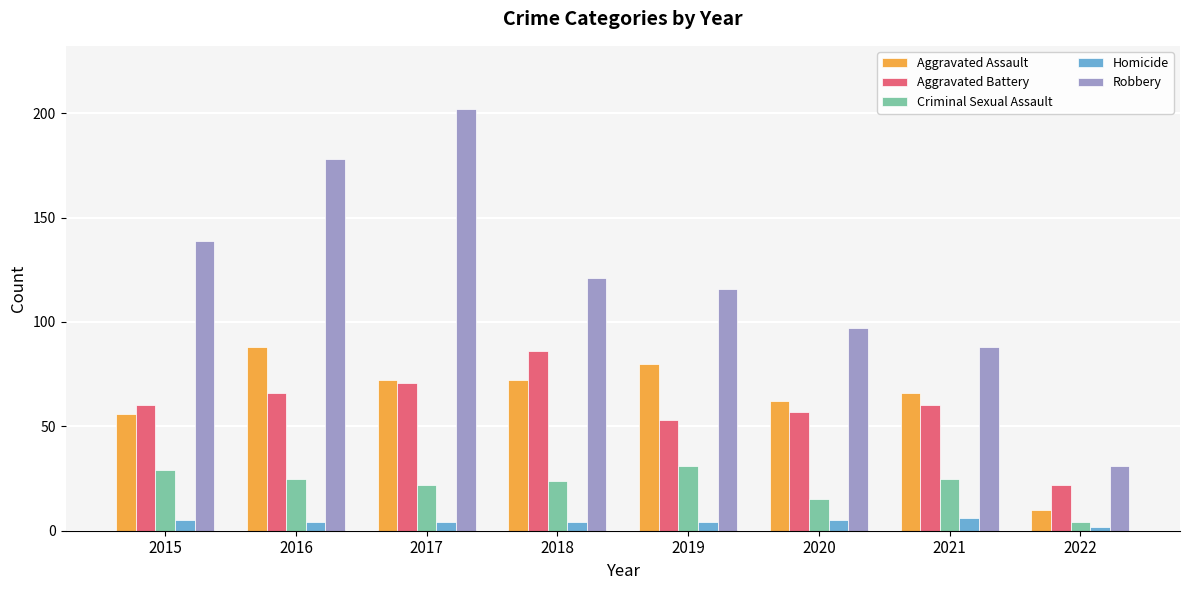

What is the difference between the highest and lowest values at 2022?

29